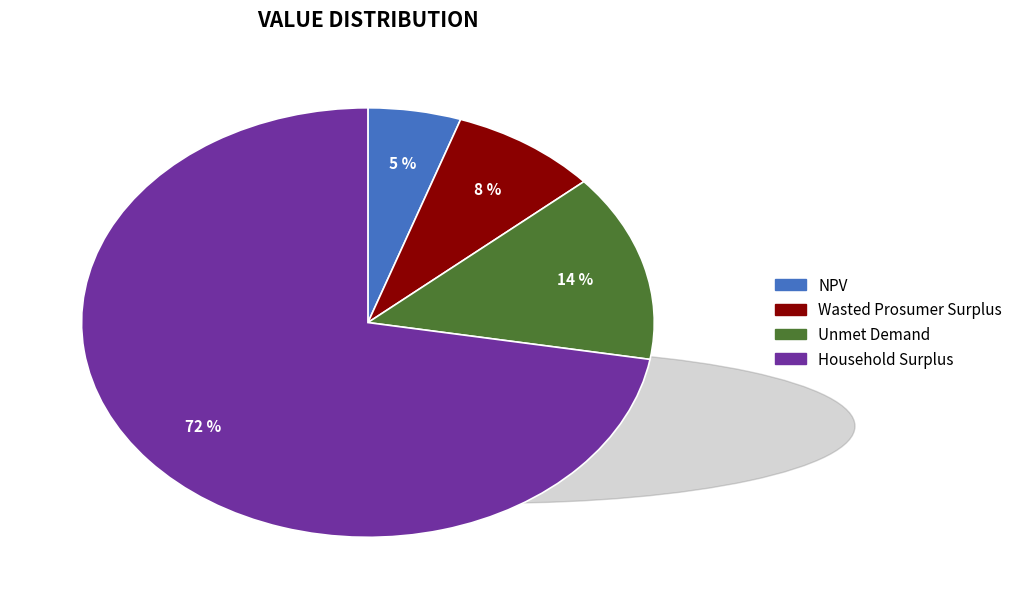

How many segments does this pie chart have?

4